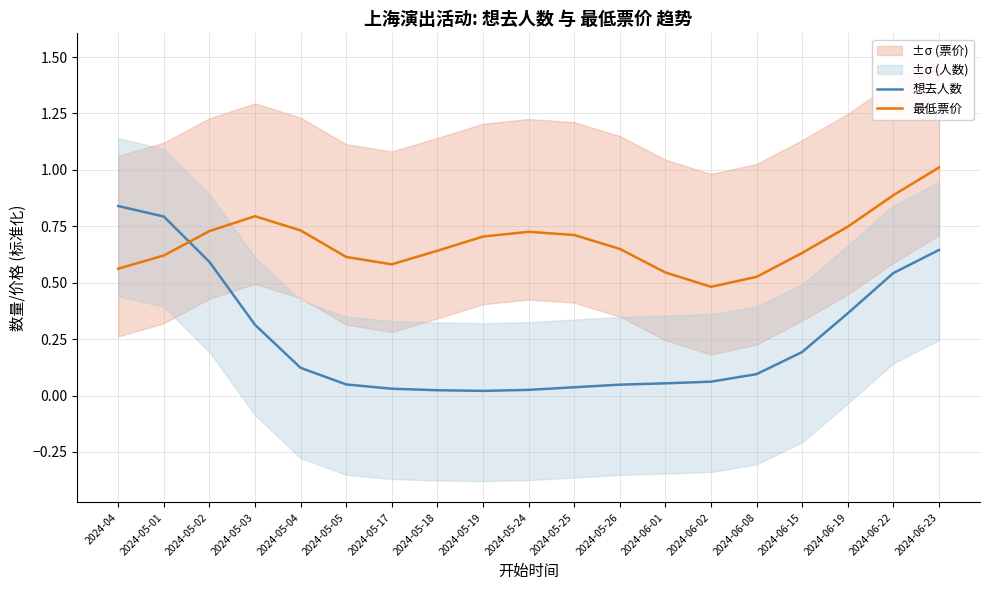

Between which two adjacent categories do 想去人数 and 最低票价 first intersect?

2024-05-01 and 2024-05-02